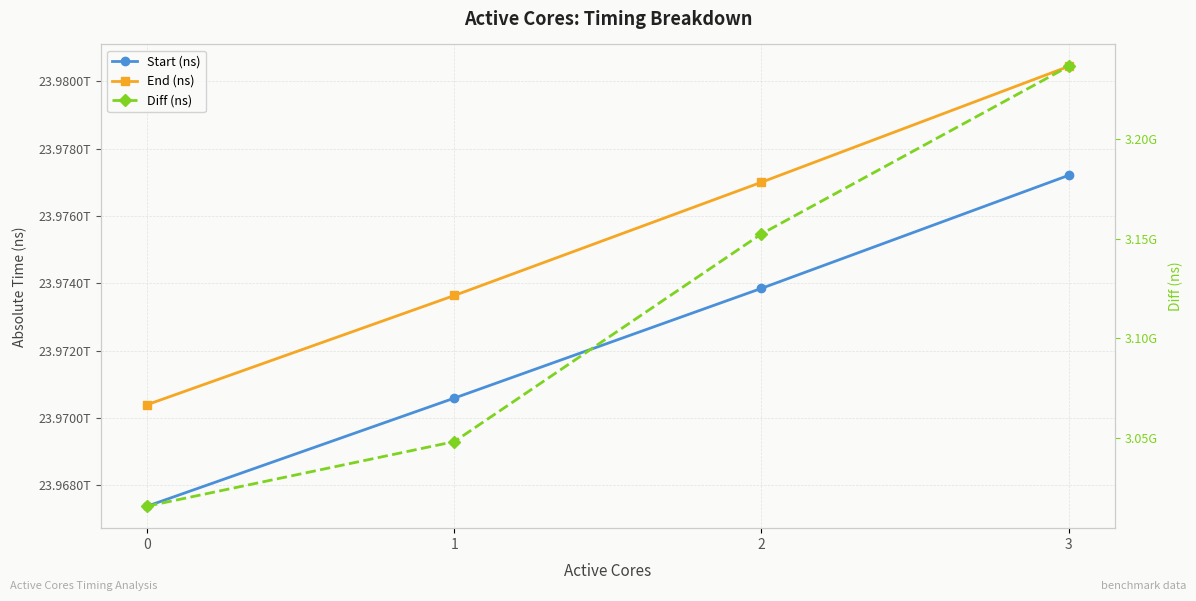

What is the maximum value for End (ns)?

23980442885688